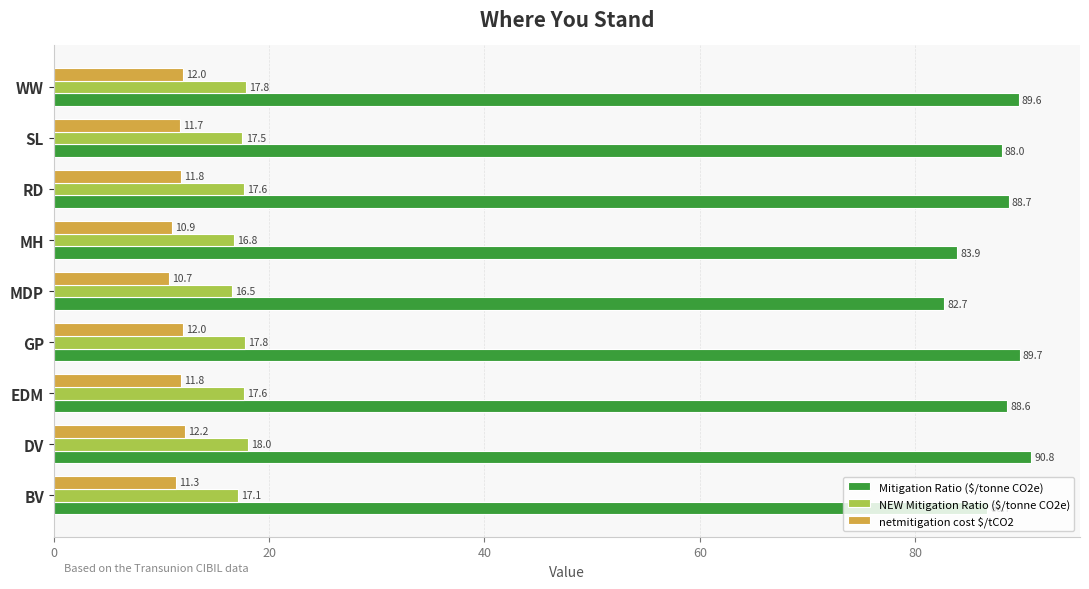

Rank the categories by Mitigation Ratio ($/tonne CO2e) value from highest to lowest.

DV, GP, WW, RD, EDM, SL, BV, MH, MDP